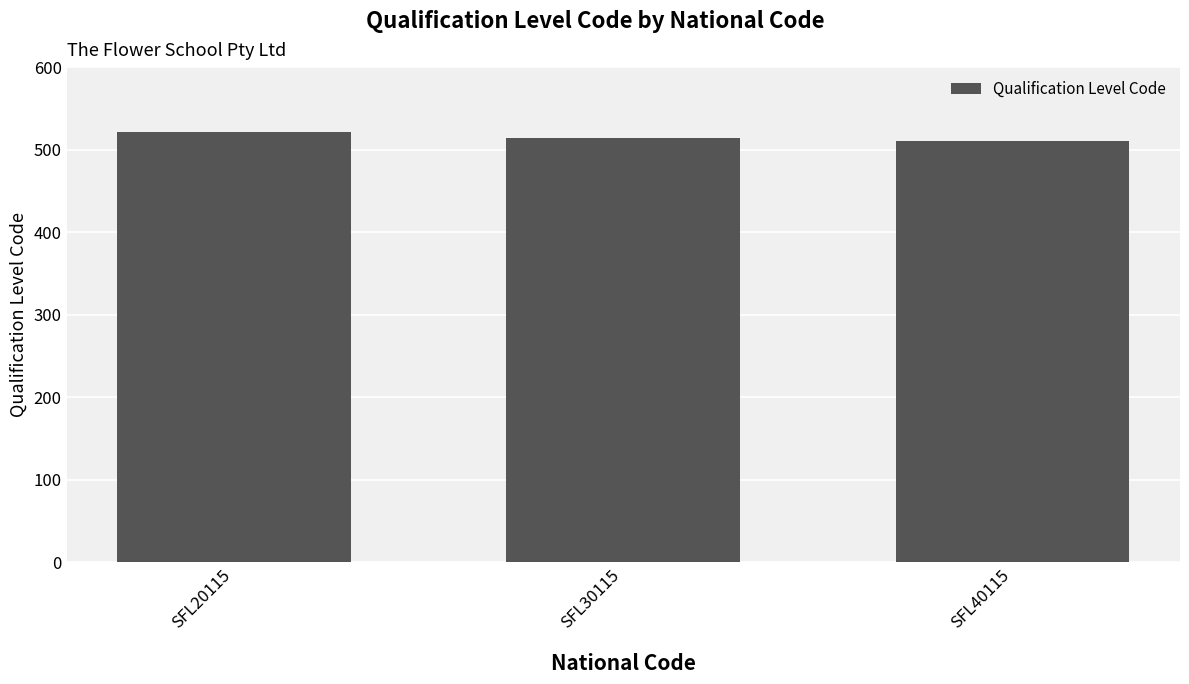

What is the value of the 3rd bar from the left?

511